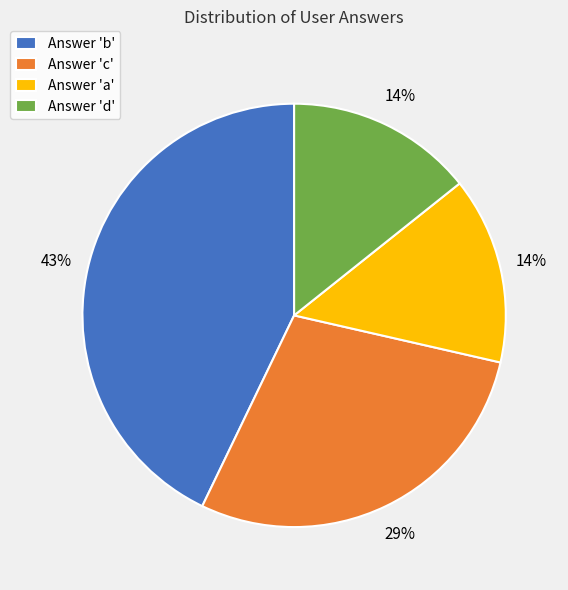

What percentage is the Answer 'd' slice, to the nearest percent?

14%